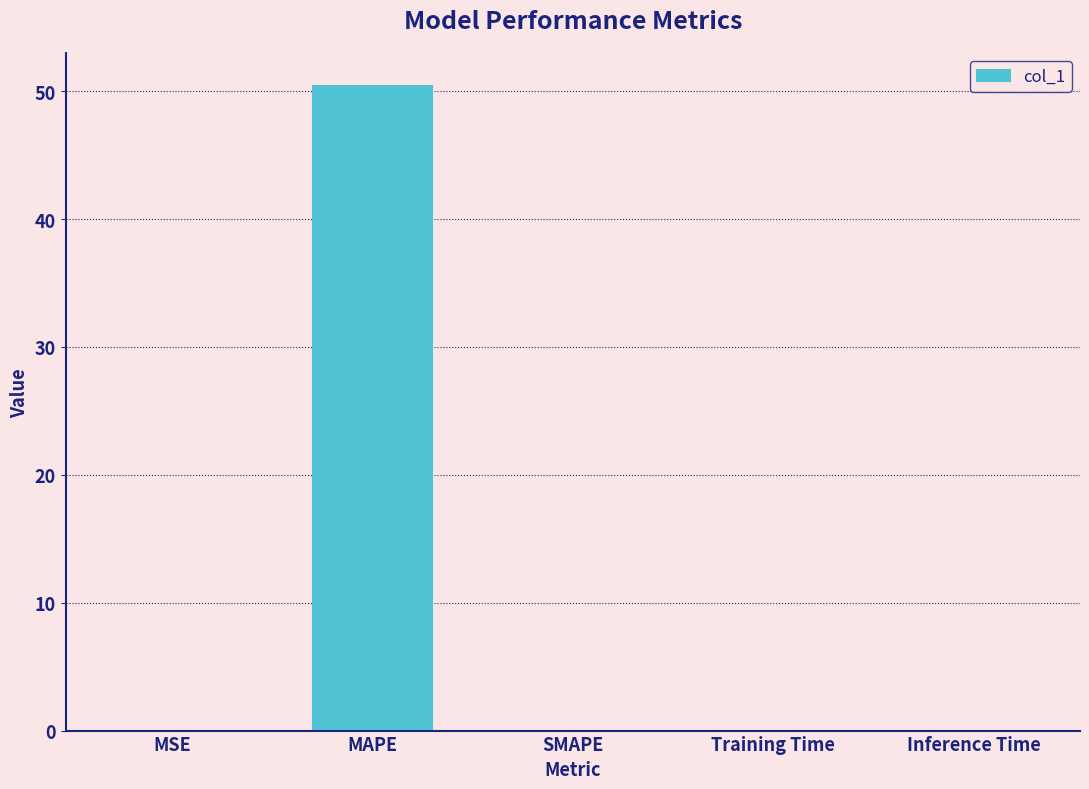

Are the bars horizontal?

No